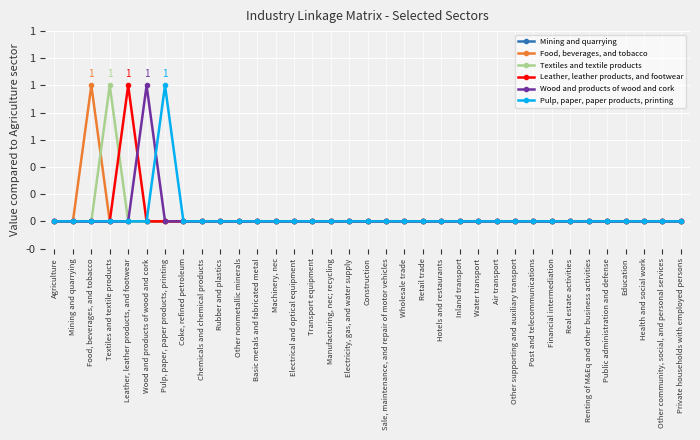

In Wood and products of wood and cork, how many points are higher than both neighbors (excluding endpoints)?

1